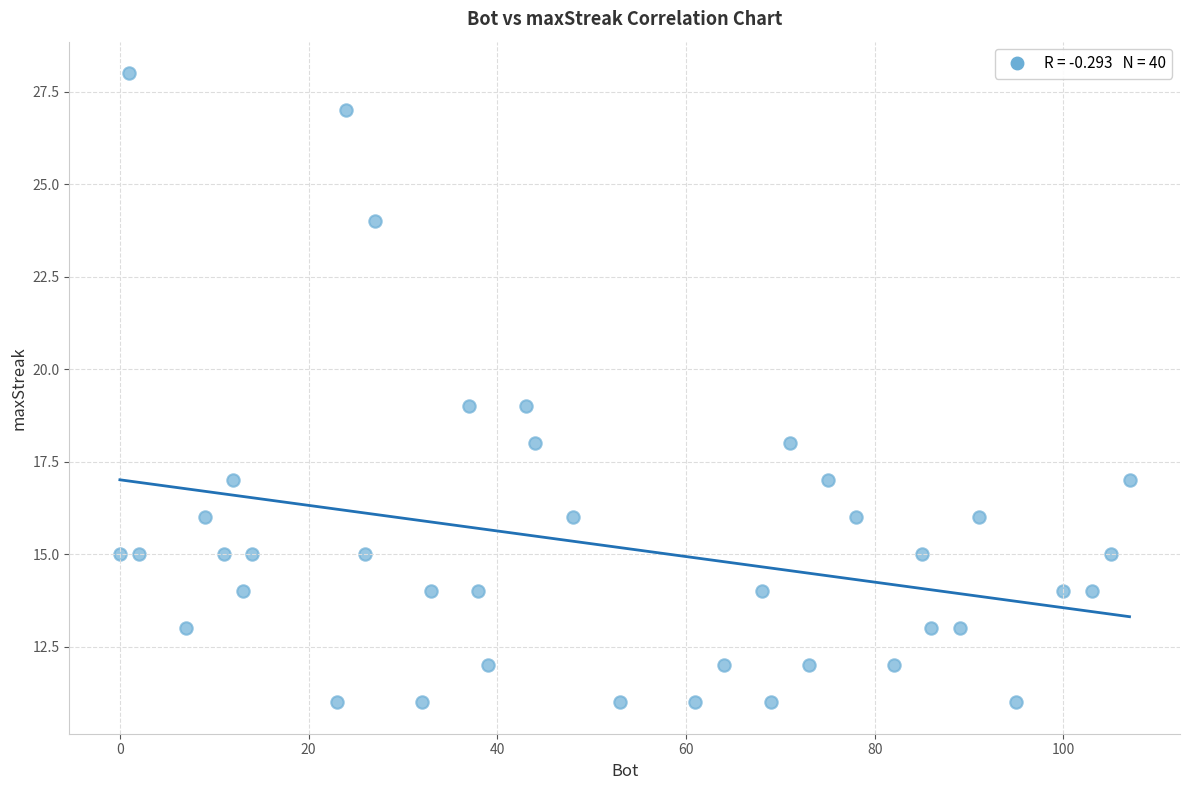

What is the range of X values (max minus min)?

107